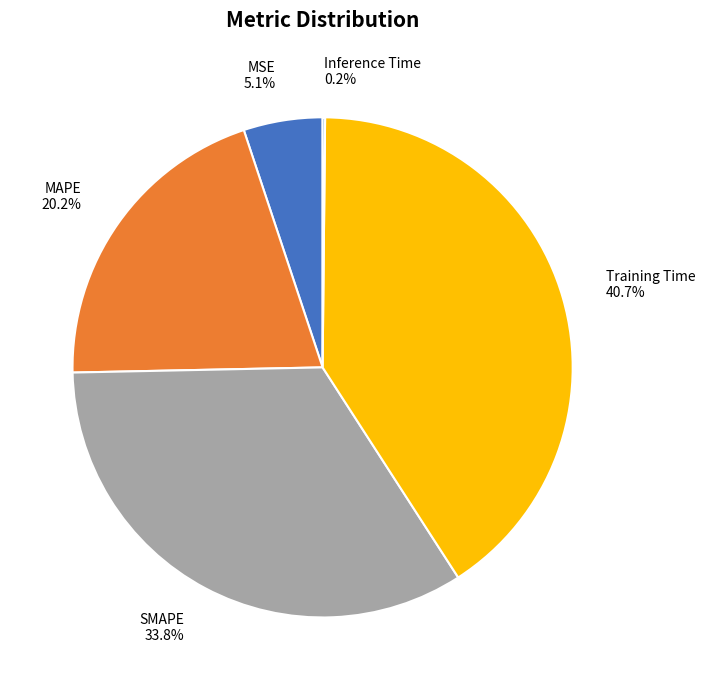

Which category has the biggest portion of the pie?

Training Time